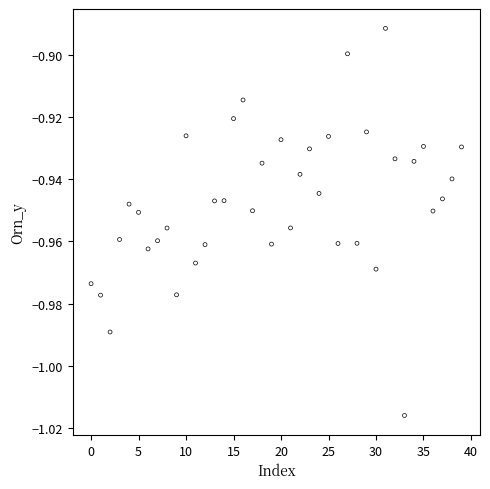

How many points are shown in the scatter plot?

40